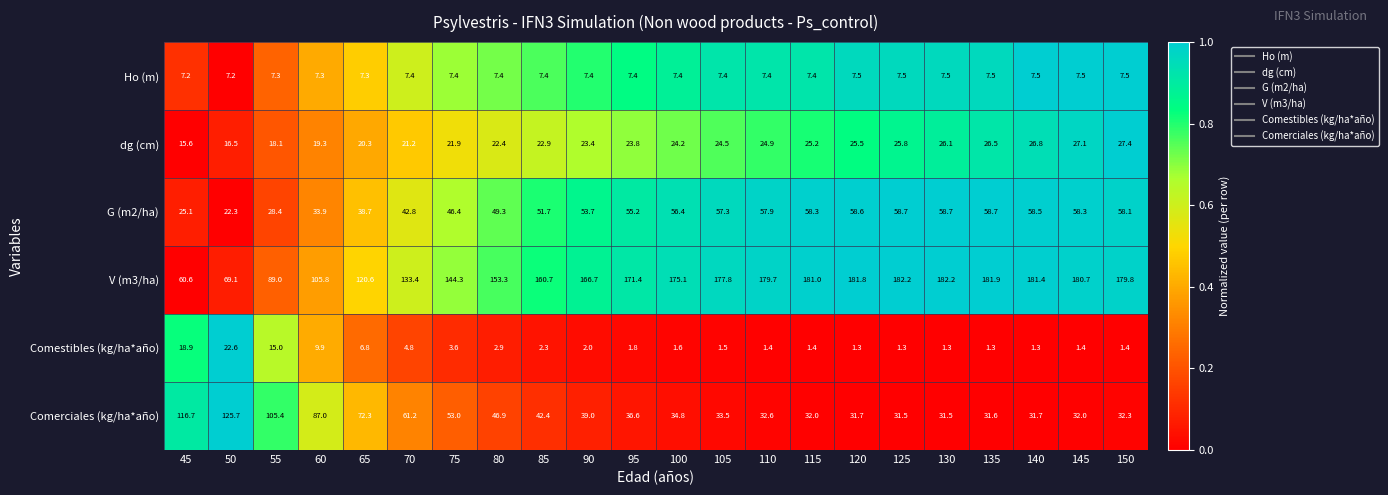

True or false: Comestibles (kg/ha*año) has a value of 1.4 at 115.

True